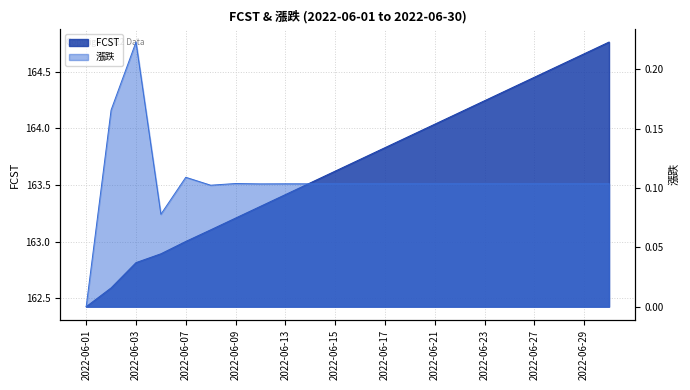

Which has a higher value, 2022-06-20 or 2022-06-22?

2022-06-22